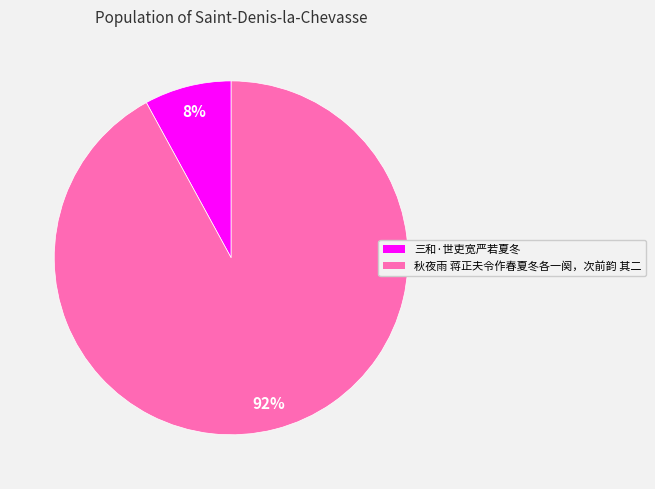

Do 三和·世吏宽严若夏冬 and 秋夜雨 蒋正夫令作春夏冬各一阕，次前韵 其二 together represent more than half of the pie?

Yes